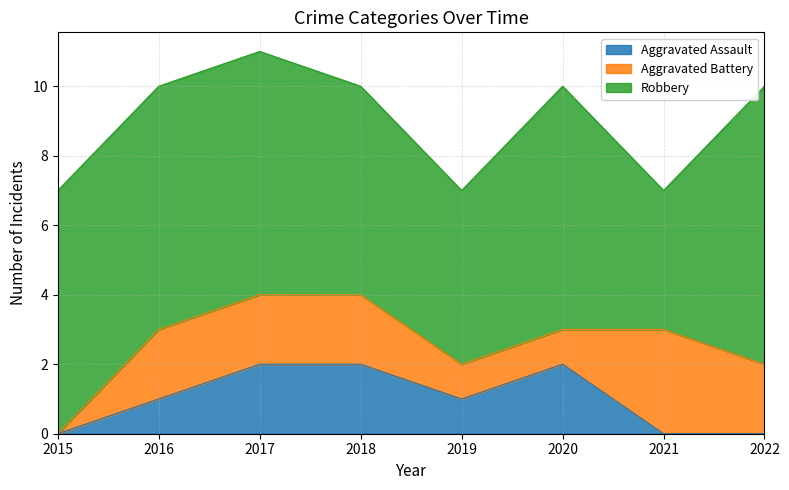

Which series has the largest total across all categories?

Robbery